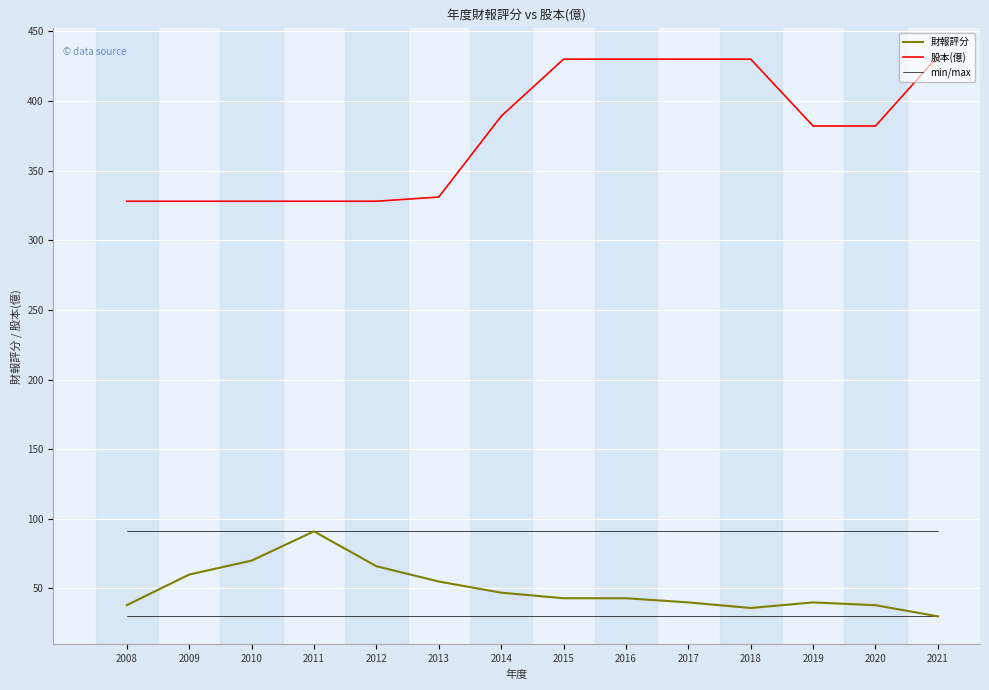

How many values in the 股本(億) series are below 382?

6